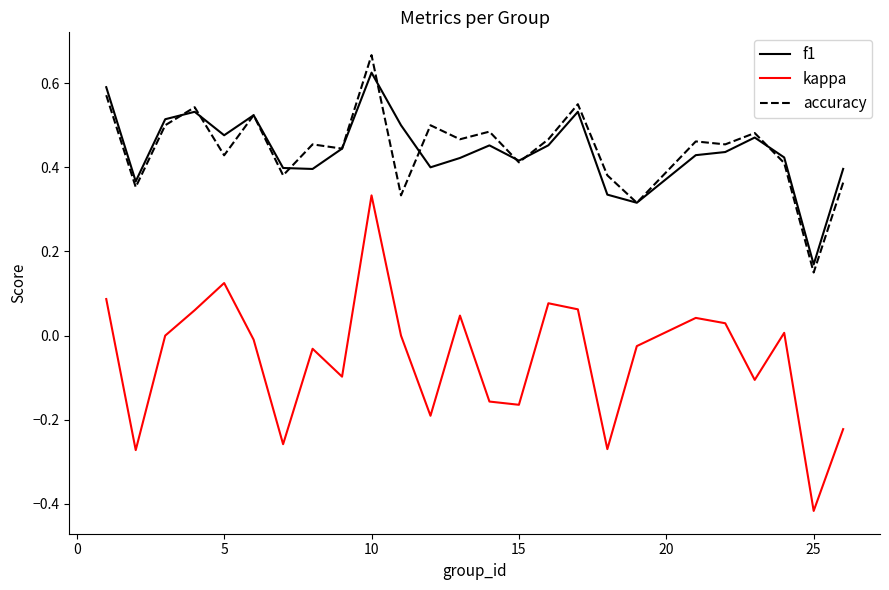

Which series has the largest range (max minus min)?

kappa